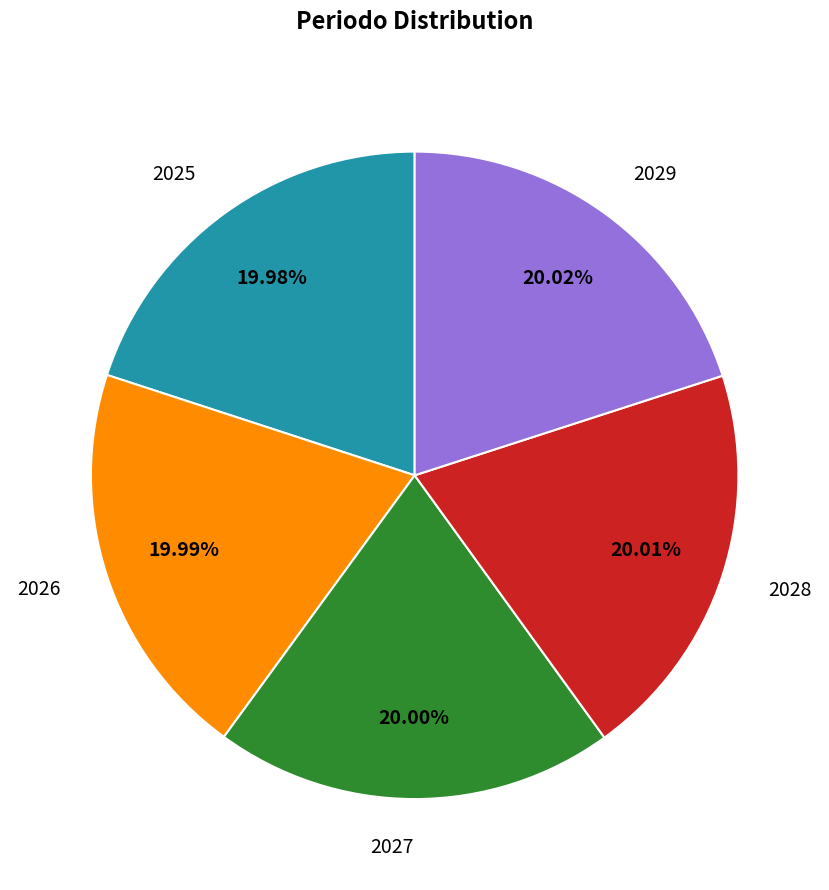

Is there any slice that represents more than half of the pie?

No